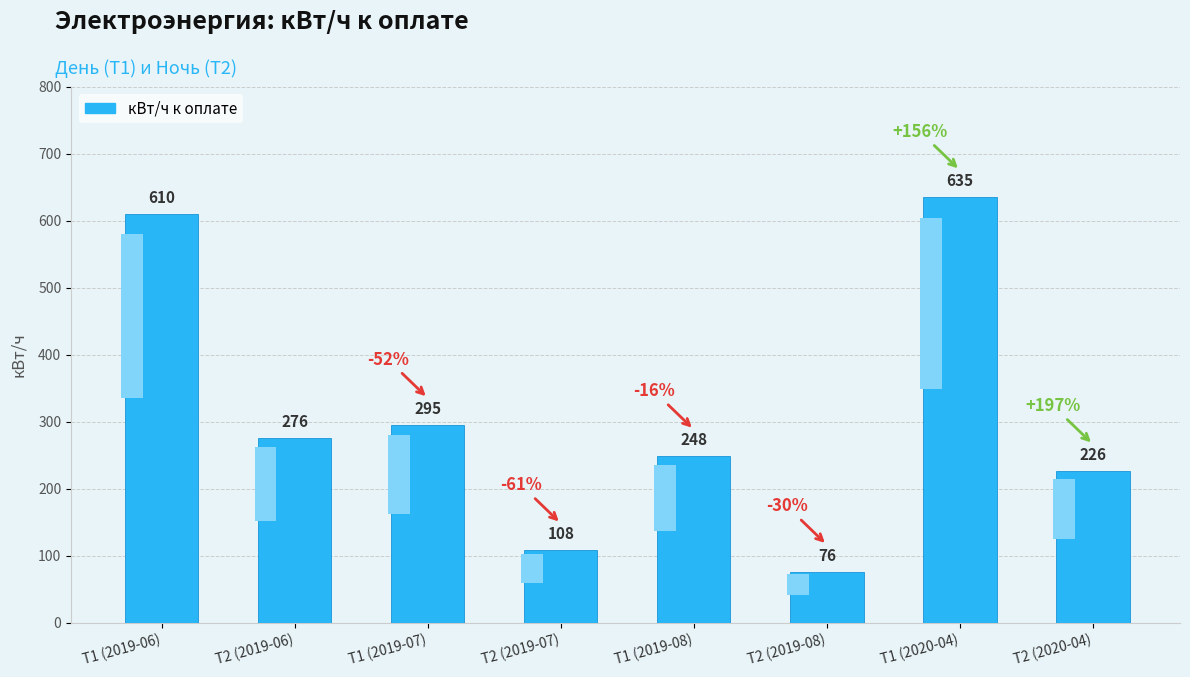

What is the maximum value shown in the chart?

635